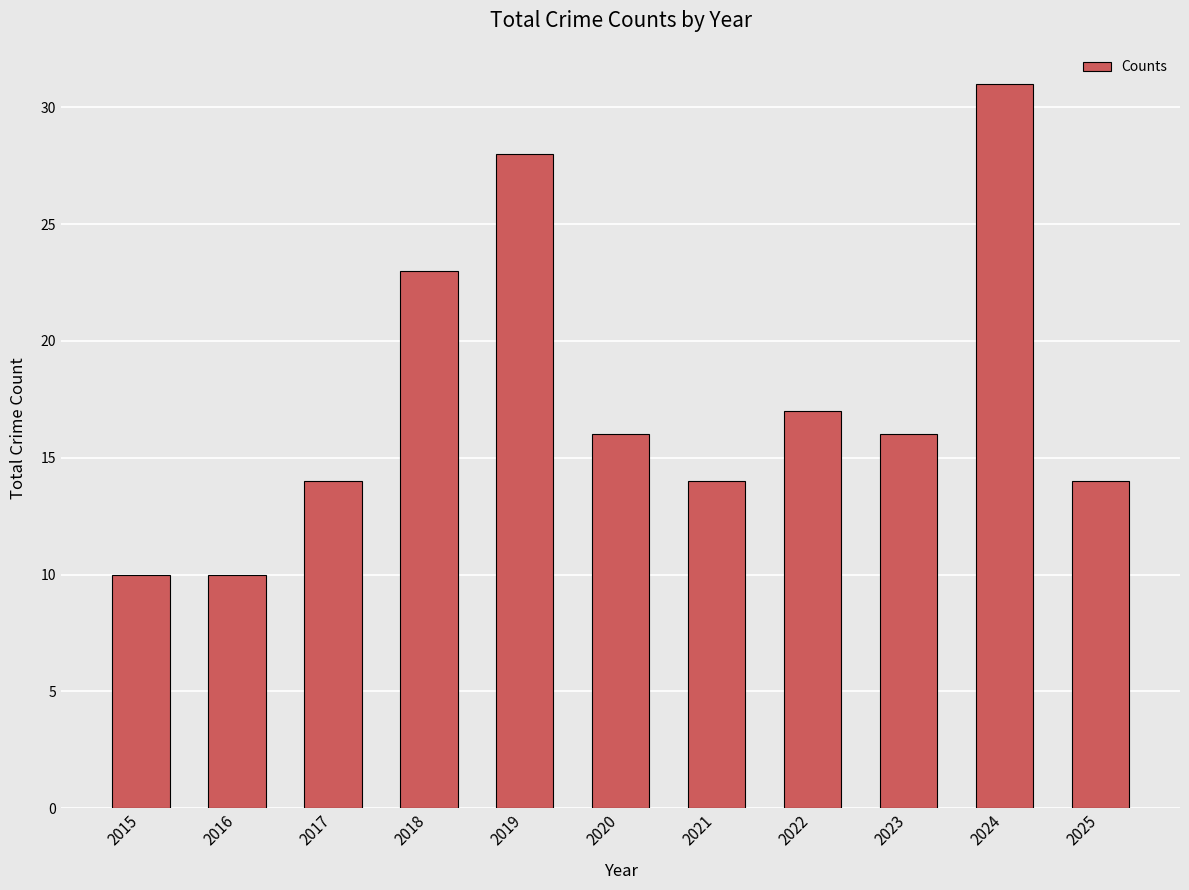

Reading right to left, what are all the values shown in this chart?

14	31	16	17	14	16	28	23	14	10	10